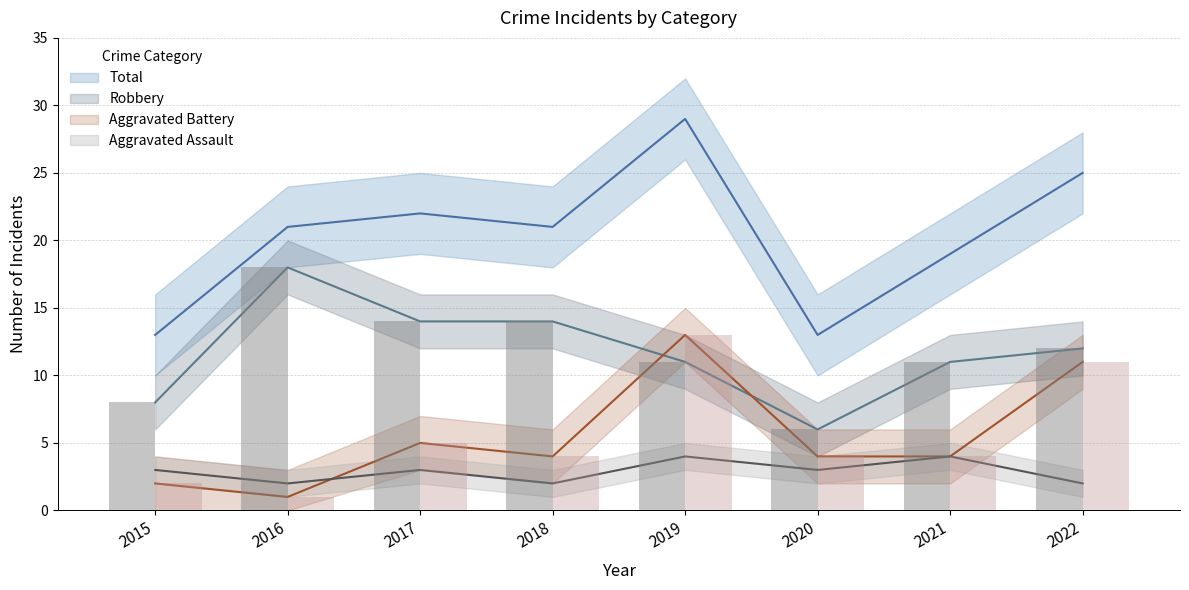

What are all the series names shown in the legend?

Aggravated Assault, Aggravated Battery, Robbery, Total